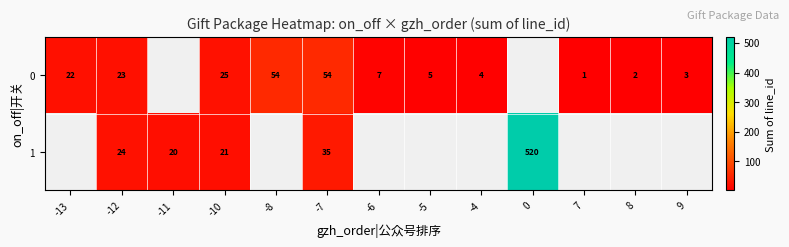

Is the value of row_0 at 0 greater than the value of row_1 at -6?

No